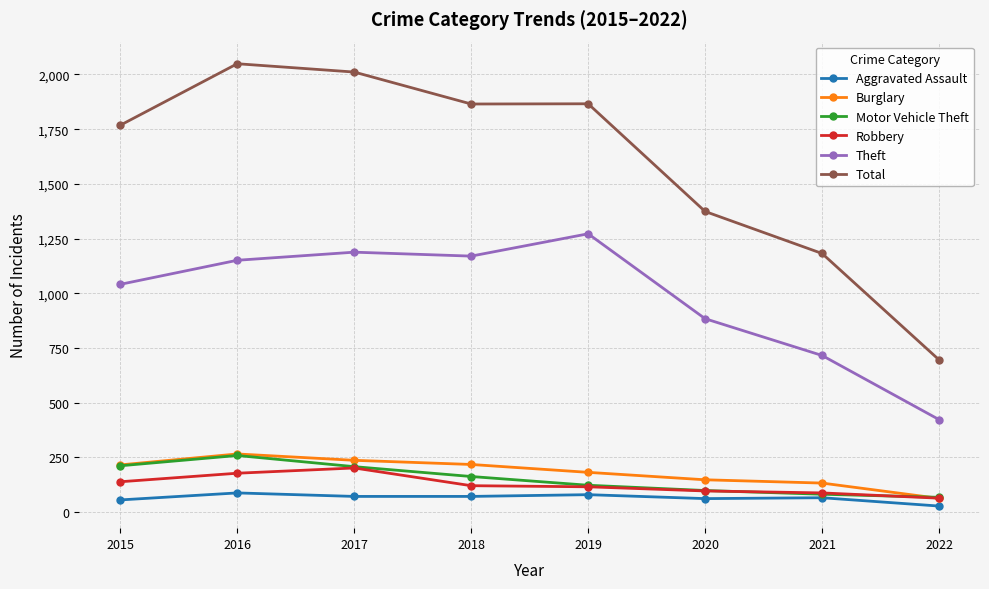

At which category does the chart reach its minimum across all series?

2022